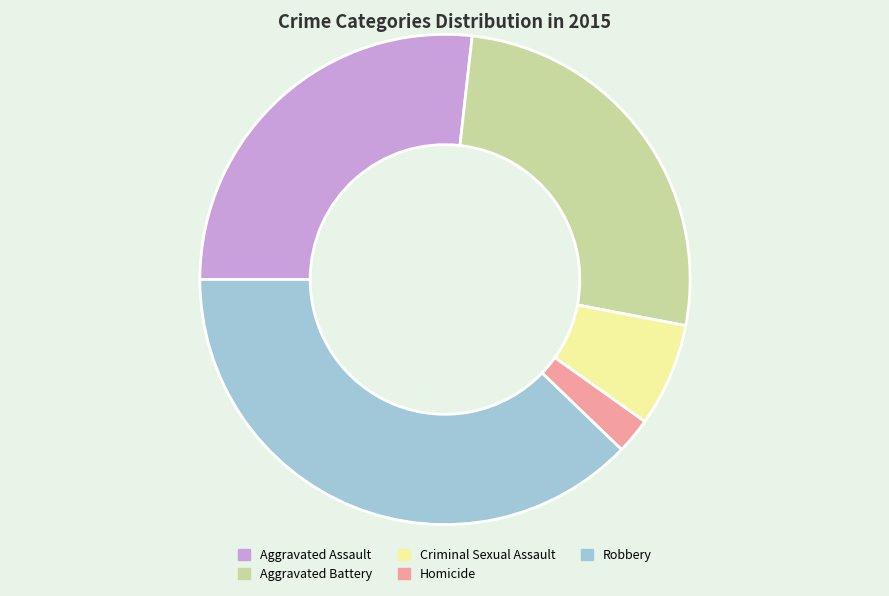

What is the ratio of the value at Homicide to the value at Criminal Sexual Assault?

0.3